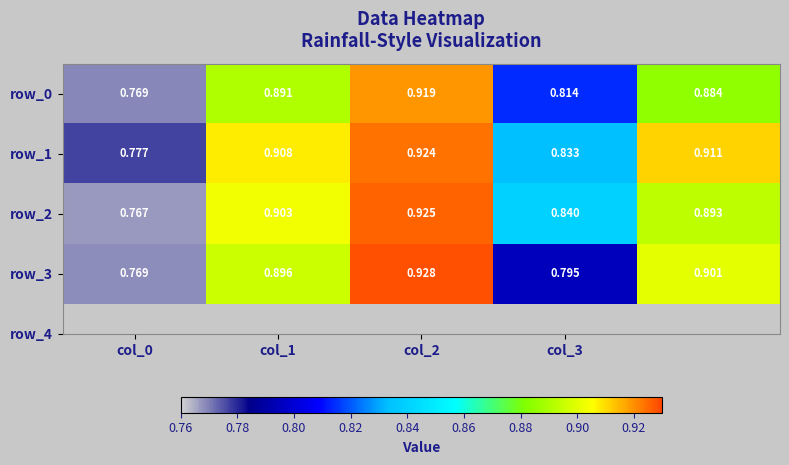

What is the difference between the second highest and minimum values in the row_0 series?

0.1